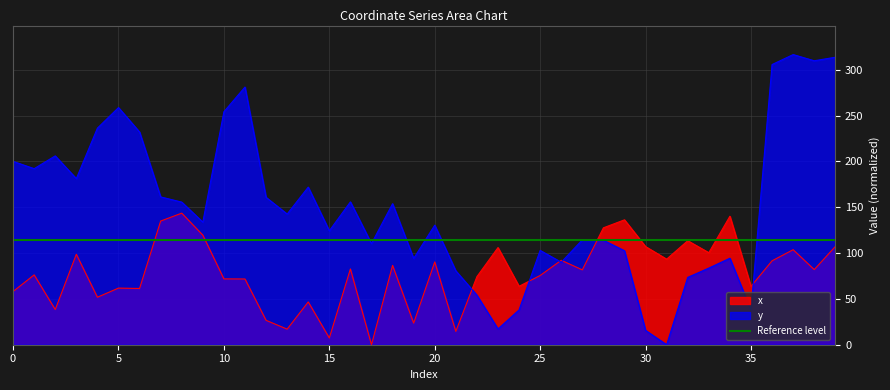

How many lines are shown in the chart?

2